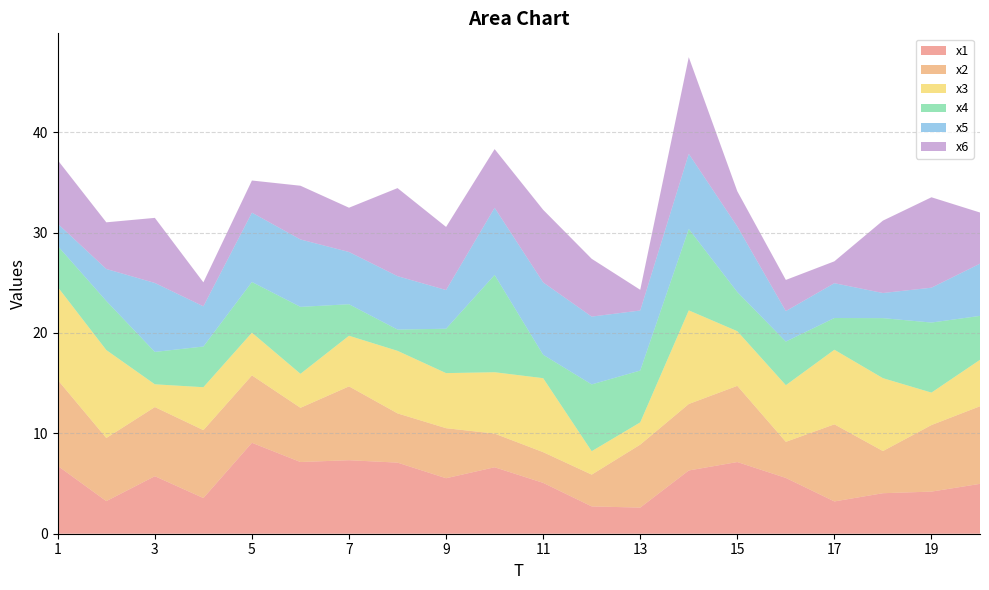

Reading right to left, extract all data points from this chart.

x1: 20=5.0	19=4.2	18=4.0	17=3.2	16=5.6	15=7.1	14=6.3	13=2.6	12=2.7	11=5.1	10=6.6	9=5.5	8=7.1	7=7.3	6=7.1	5=9.1	4=3.6	3=5.7	2=3.2	1=6.8
x2: 20=7.7	19=6.6	18=4.2	17=7.7	16=3.6	15=7.6	14=6.6	13=6.3	12=3.2	11=3.1	10=3.4	9=5.0	8=4.9	7=7.4	6=5.4	5=6.7	4=6.8	3=6.9	2=6.3	1=8.6
x3: 20=4.6	19=3.2	18=7.3	17=7.4	16=5.6	15=5.4	14=9.3	13=2.2	12=2.3	11=7.4	10=6.1	9=5.5	8=6.2	7=5.0	6=3.4	5=4.3	4=4.3	3=2.3	2=8.8	1=9.3
x4: 20=4.4	19=7.0	18=6.0	17=3.2	16=4.3	15=3.9	14=8.1	13=5.2	12=6.7	11=2.3	10=9.7	9=4.4	8=2.1	7=3.1	6=6.7	5=5.1	4=4.1	3=3.2	2=4.9	1=4.1
x5: 20=5.2	19=3.5	18=2.5	17=3.5	16=3.0	15=6.5	14=7.5	13=6.0	12=6.8	11=7.2	10=6.7	9=3.9	8=5.3	7=5.2	6=6.7	5=6.9	4=4.0	3=6.9	2=3.2	1=2.2
x6: 20=5.1	19=9.0	18=7.2	17=2.2	16=3.1	15=3.5	14=9.6	13=2.1	12=5.8	11=7.2	10=5.8	9=6.3	8=8.8	7=4.4	6=5.4	5=3.2	4=2.4	3=6.5	2=4.6	1=6.3